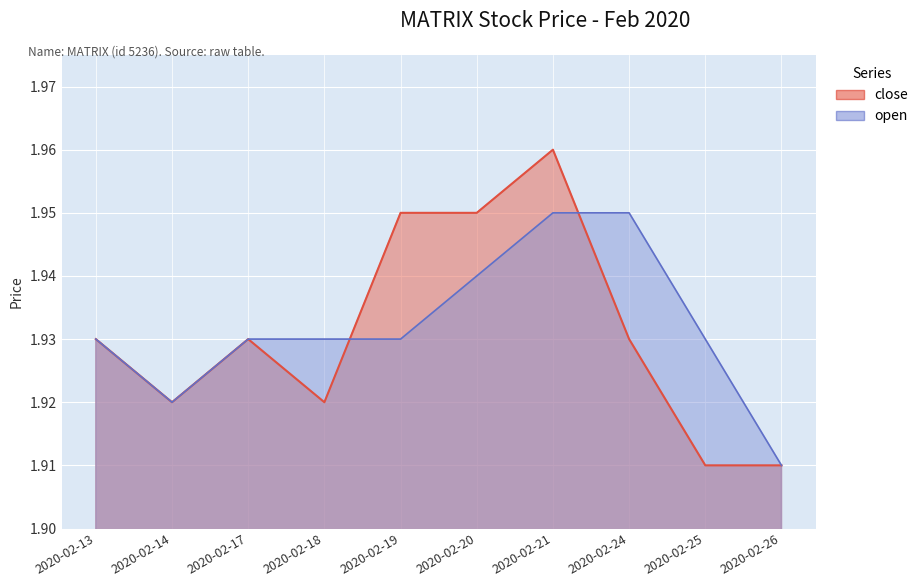

Which series has the largest total across all categories?

open